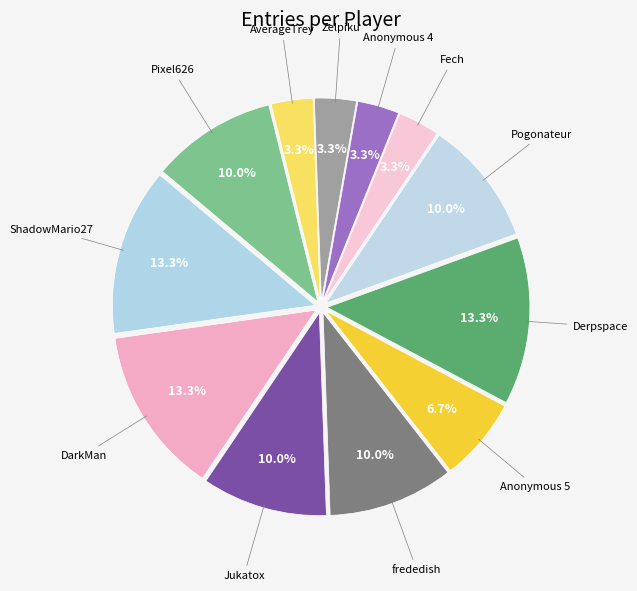

Do ShadowMario27 and Anonymous 4 together represent more than half of the pie?

No